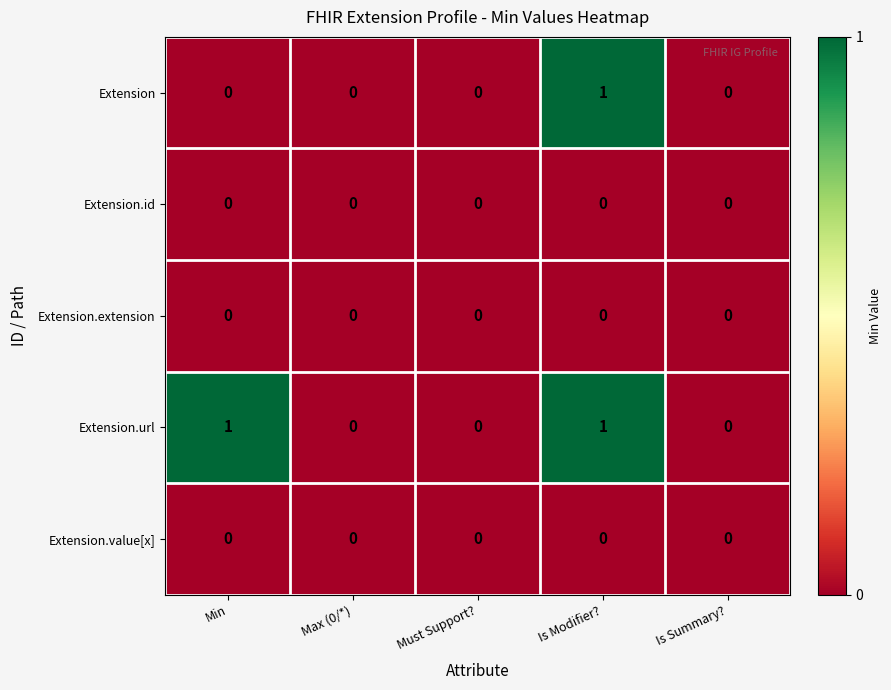

Which series has the largest total across all categories?

Extension.url